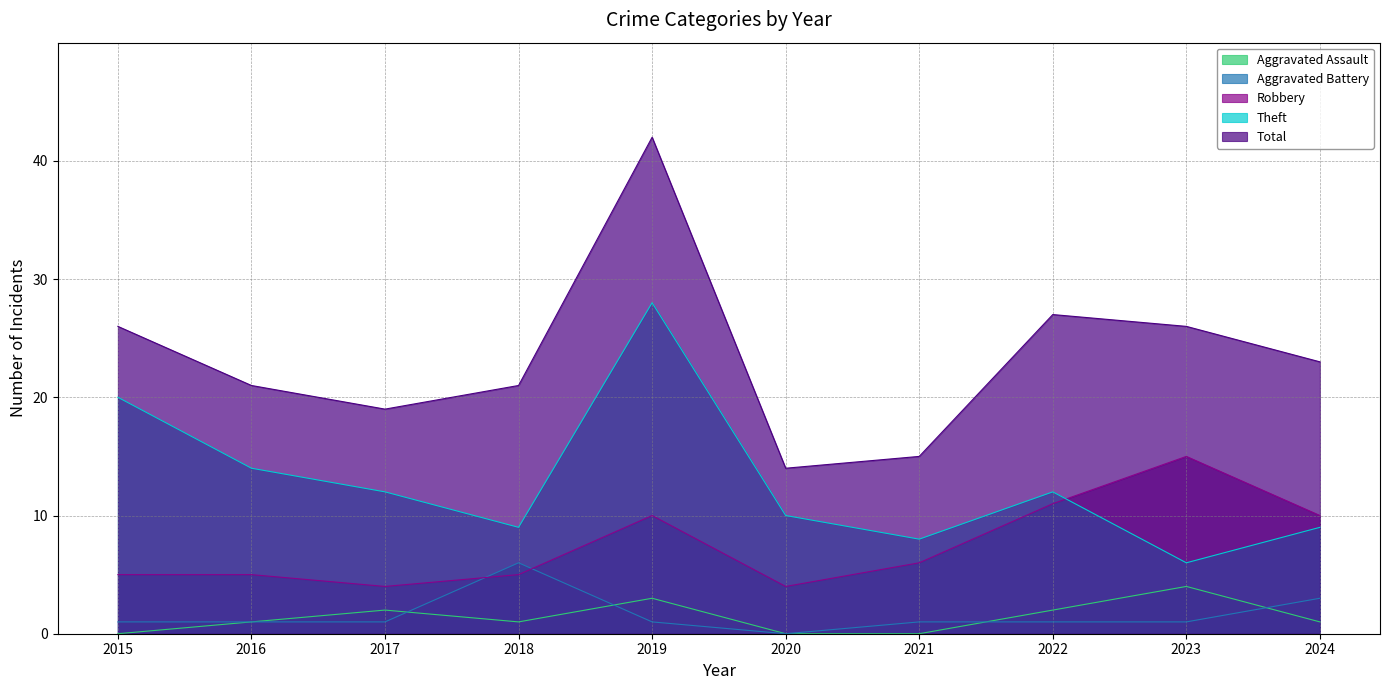

At which category does Aggravated Battery reach its first local valley?

2020